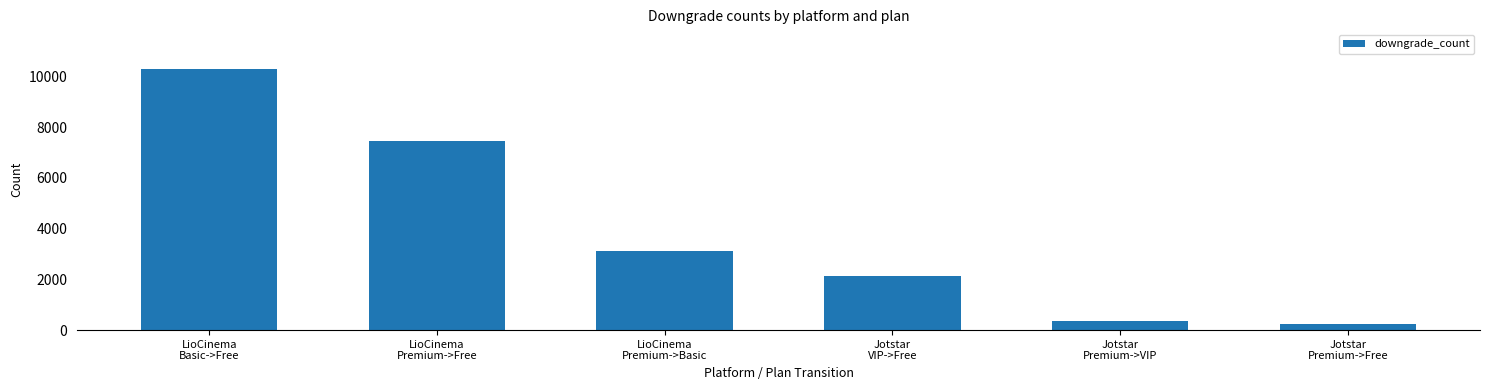

What is the smallest value displayed?

225